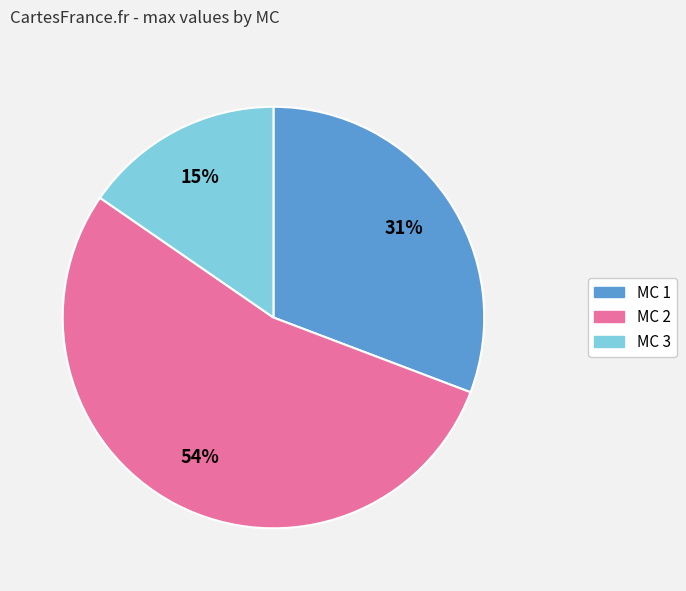

Does any single category account for the majority?

Yes